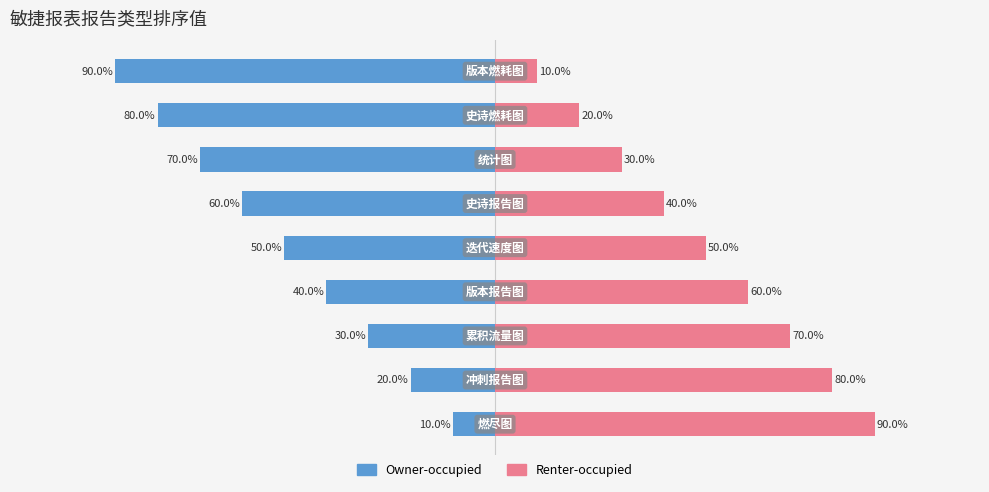

Reading right to left, list all the values displayed in this chart.

Owner-occupied: -90	-80	-70	-60	-50	-40	-30	-20	-10
Renter-occupied: 10	20	30	40	50	60	70	80	90